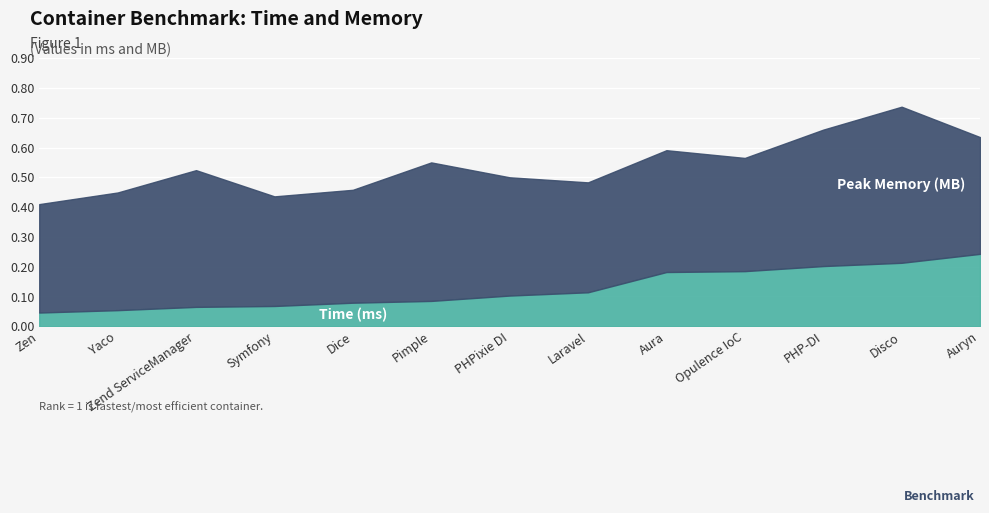

What is the value of the 10th point from the left?

0.2